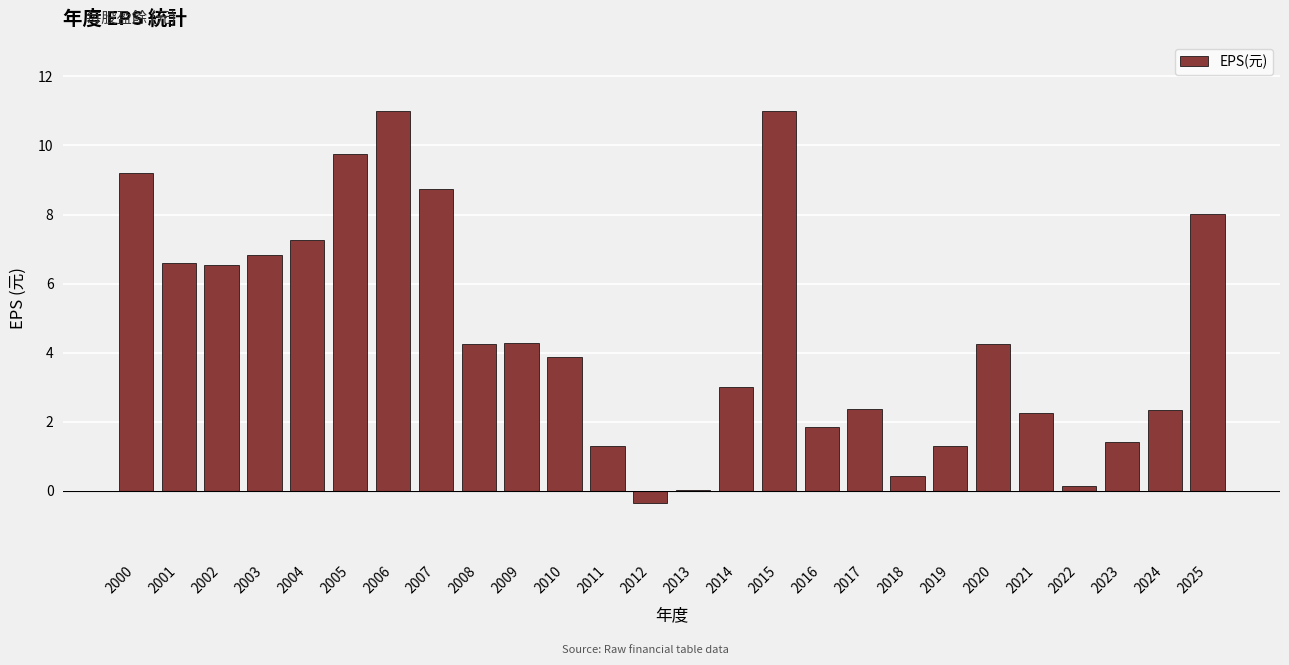

What is the maximum value shown in the chart?

11.0